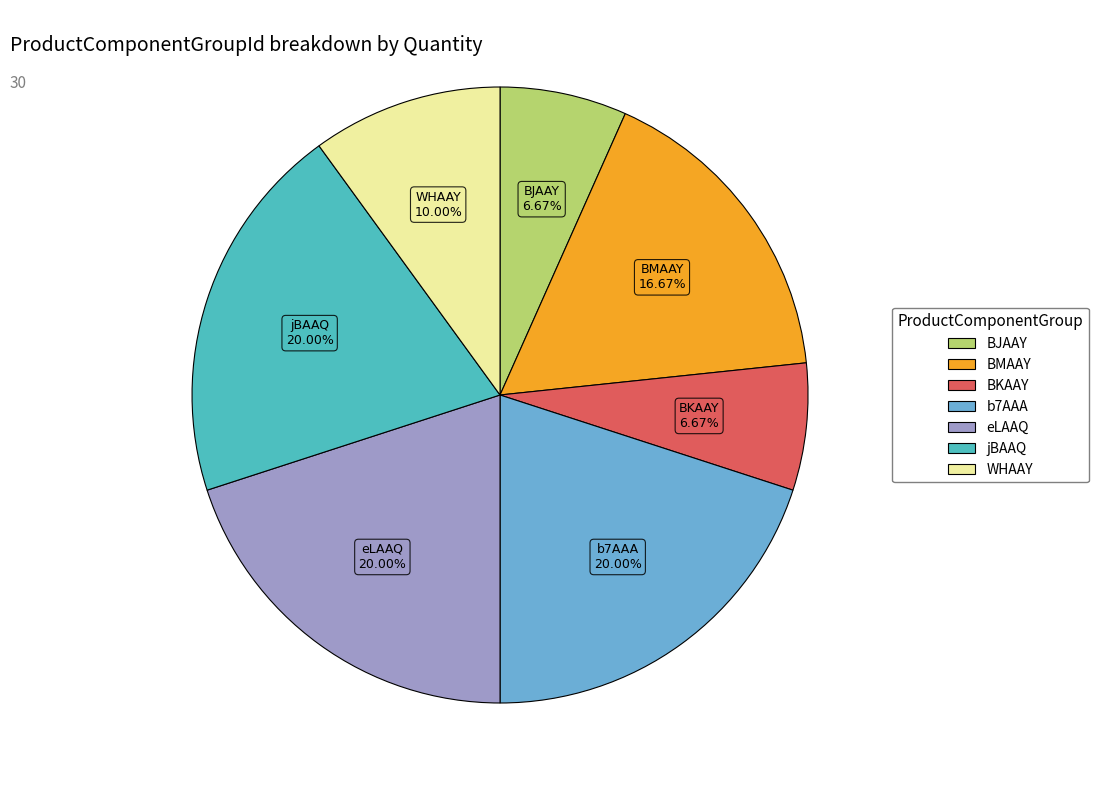

Approximately how many times larger is the value at BMAAY compared to b7AAA?

0.8